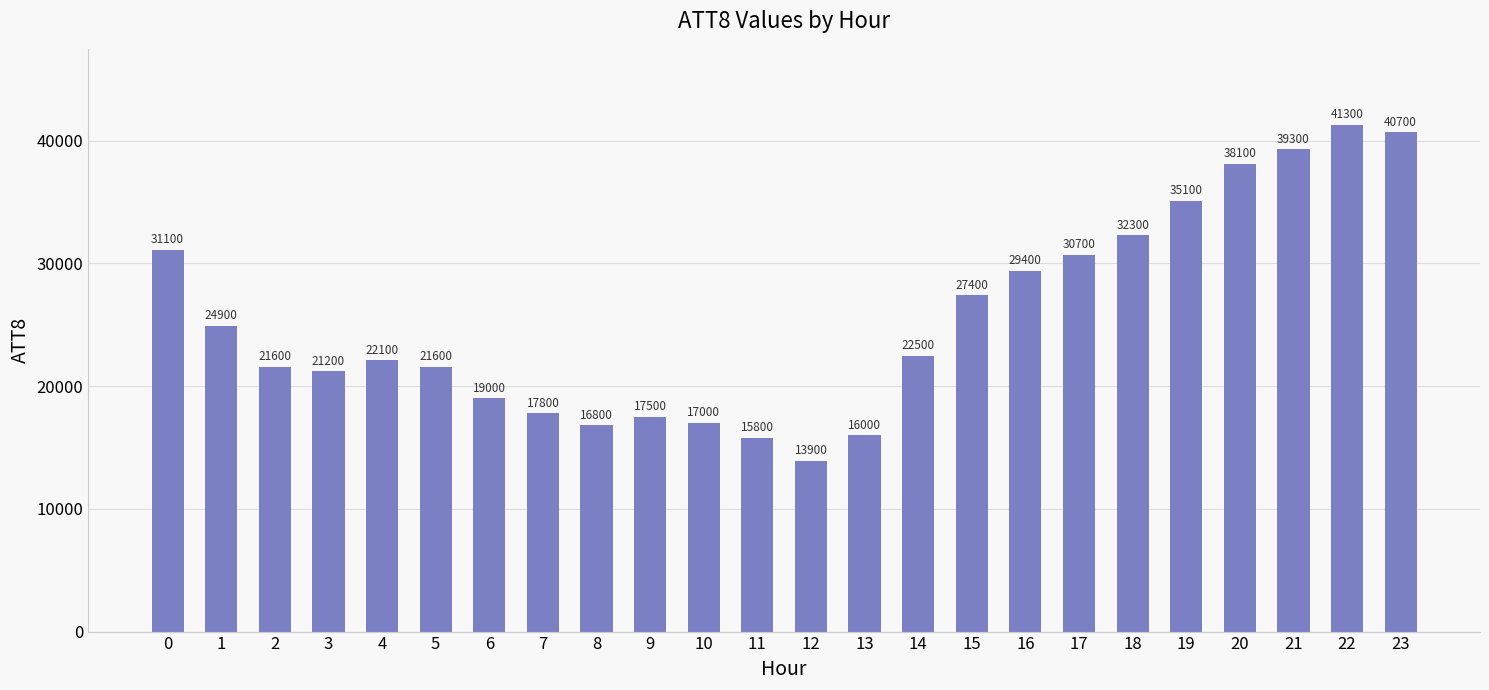

Reading left to right, transcribe all the data shown in this chart.

0=31100	1=24900	2=21600	3=21200	4=22100	5=21600	6=19000	7=17800	8=16800	9=17500	10=17000	11=15800	12=13900	13=16000	14=22500	15=27400	16=29400	17=30700	18=32300	19=35100	20=38100	21=39300	22=41300	23=40700